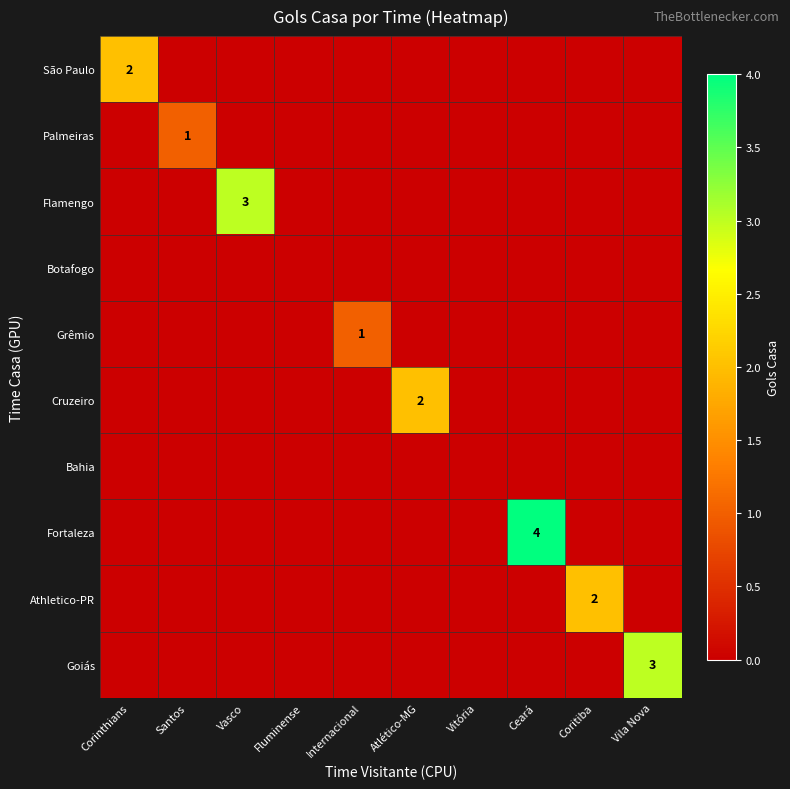

At which category does the chart reach its minimum across all series?

Santos